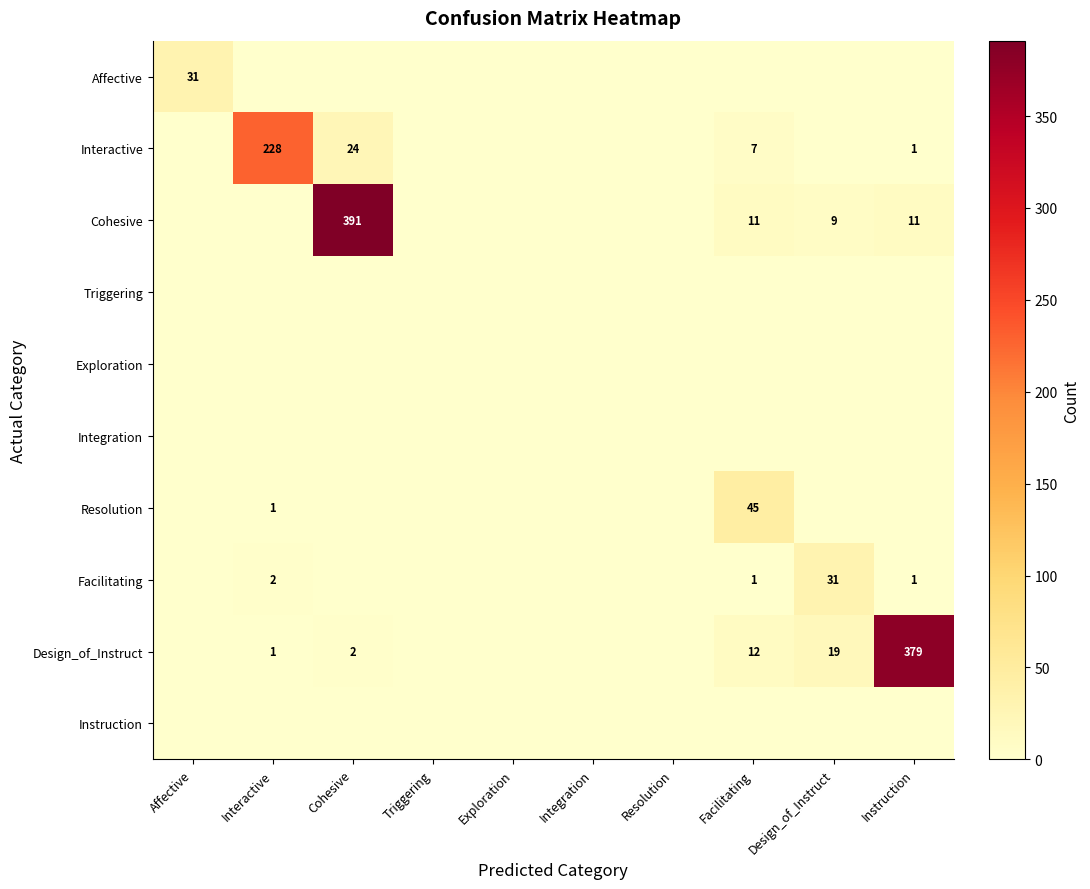

What is the total value across all series at Cohesive?

417